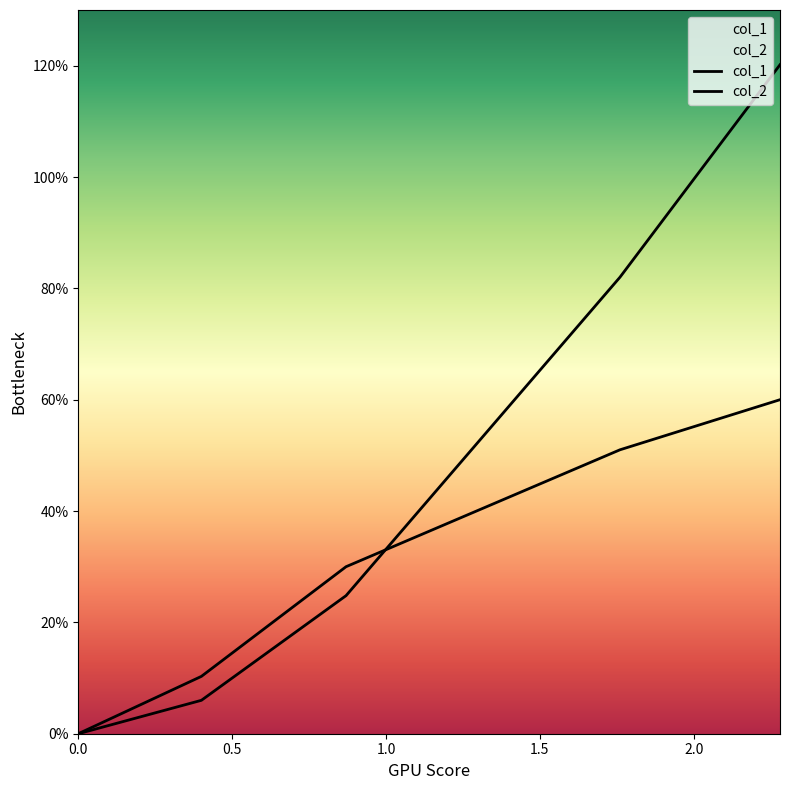

How many distinct data groups are displayed?

2